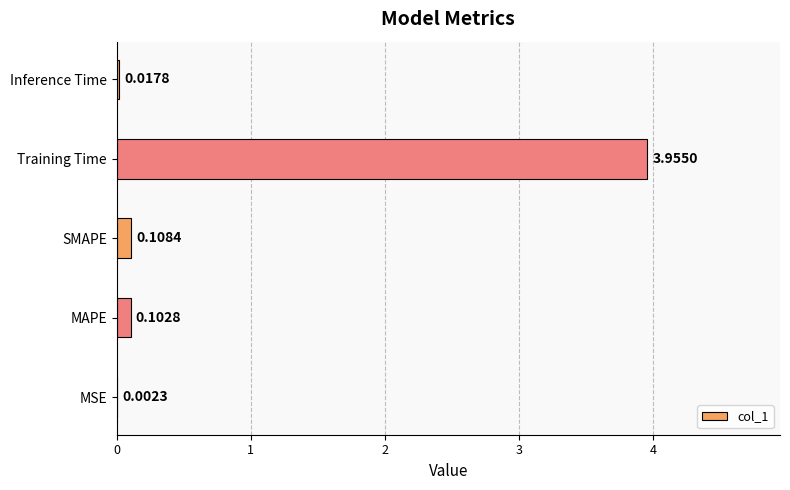

Where is the data nearest to the value 1?

SMAPE